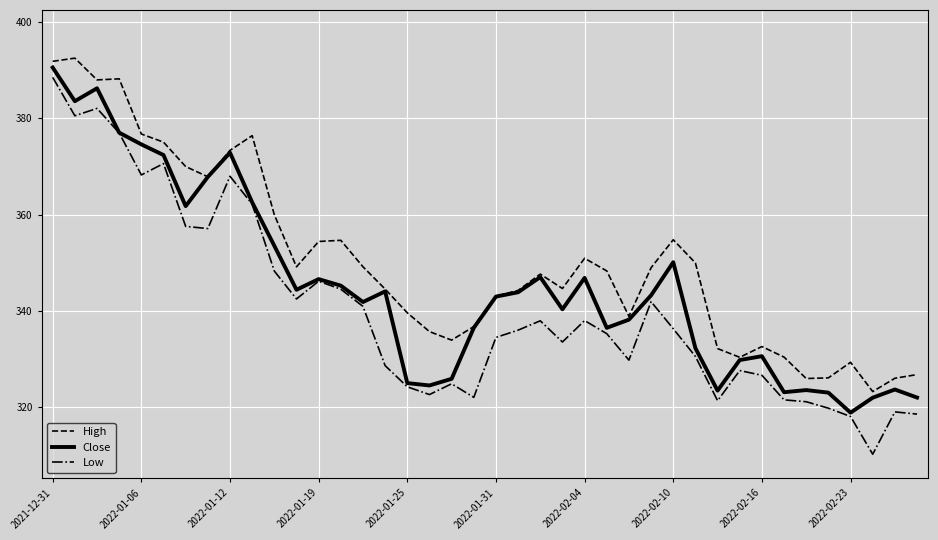

Rank the series by their average value, from highest to lowest.

High, Close, Low